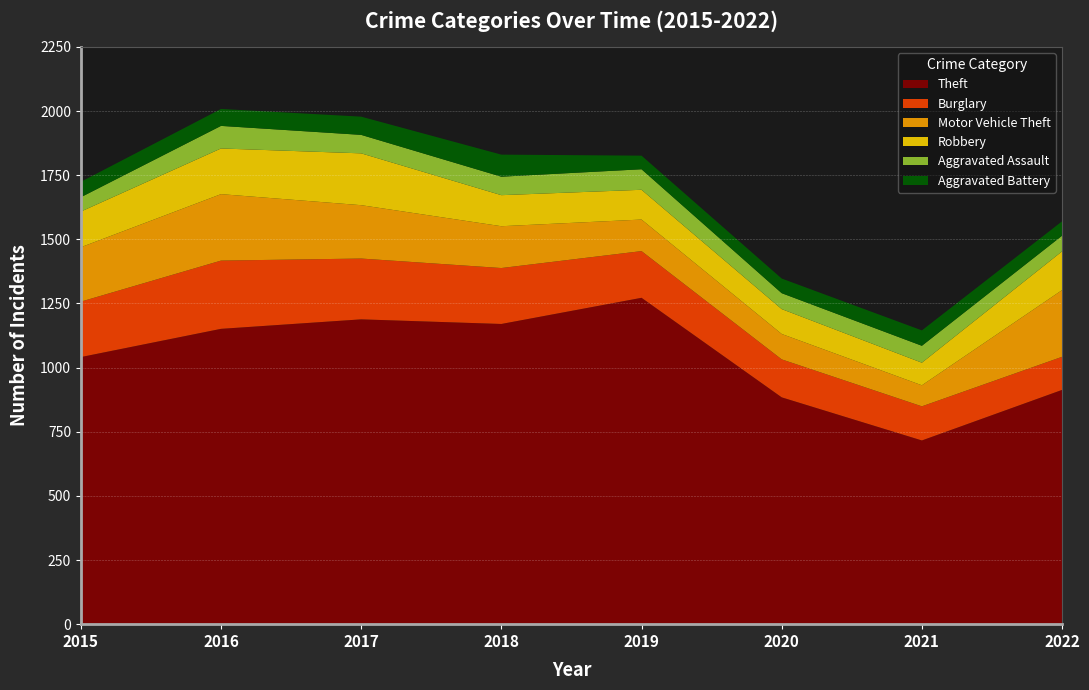

Reading left to right, transcribe all the data shown in this chart.

Theft: 1041	1151	1188	1170	1272	884	716	913
Burglary: 216	266	237	218	182	148	133	129
Motor Vehicle Theft: 212	259	208	163	123	99	82	260
Robbery: 139	178	202	121	116	97	88	151
Aggravated Assault: 56	88	72	72	80	62	66	61
Aggravated Battery: 60	66	71	86	53	57	60	56